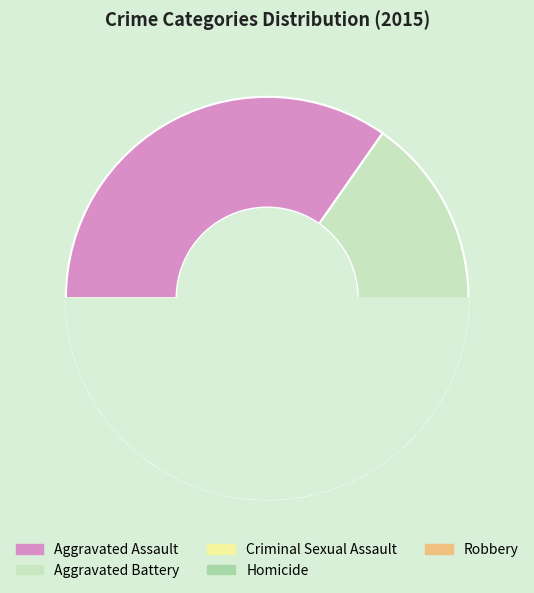

To the nearest percent, what is the difference between the Aggravated Battery and Criminal Sexual Assault slice percentages?

18%